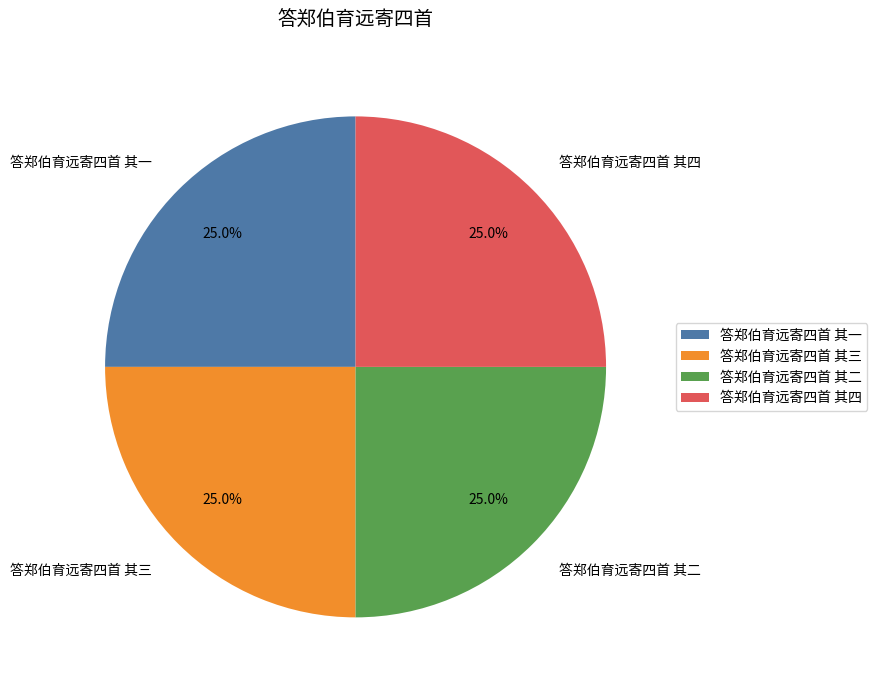

What is the ratio of the value at 答郑伯育远寄四首 其一 to the value at 答郑伯育远寄四首 其二?

1.0